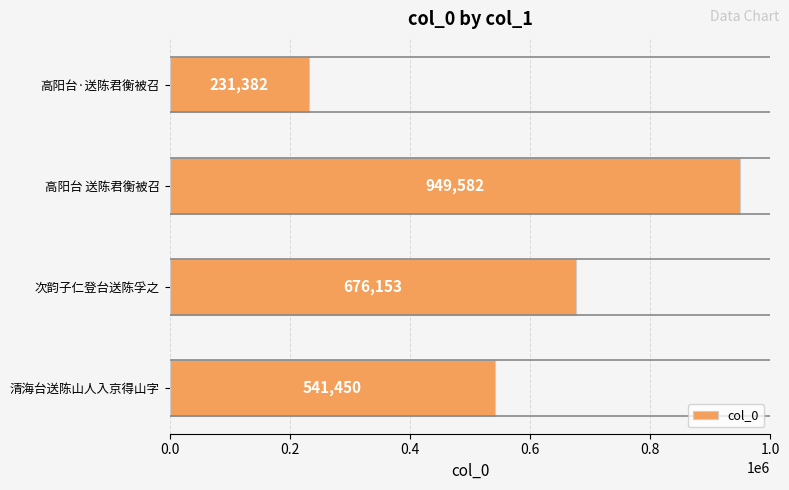

How many data points are less than 676153?

2